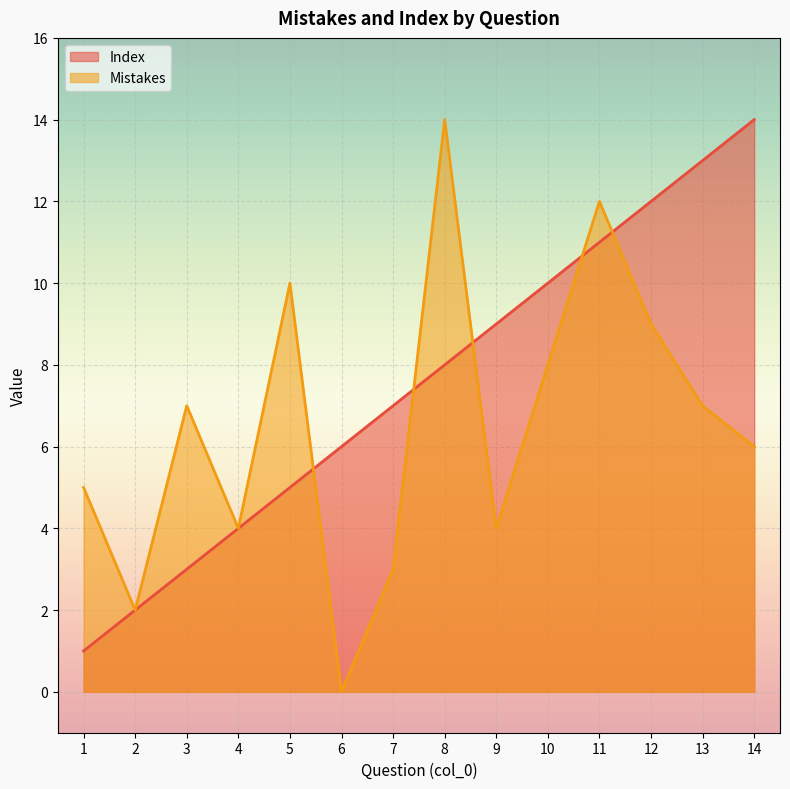

Reading left to right, extract all data points from this chart.

Index: 1=1	2=2	3=3	4=4	5=5	6=6	7=7	8=8	9=9	10=10	11=11	12=12	13=13	14=14
Mistakes: 1=5	2=2	3=7	4=4	5=10	6=0	7=3	8=14	9=4	10=8	11=12	12=9	13=7	14=6